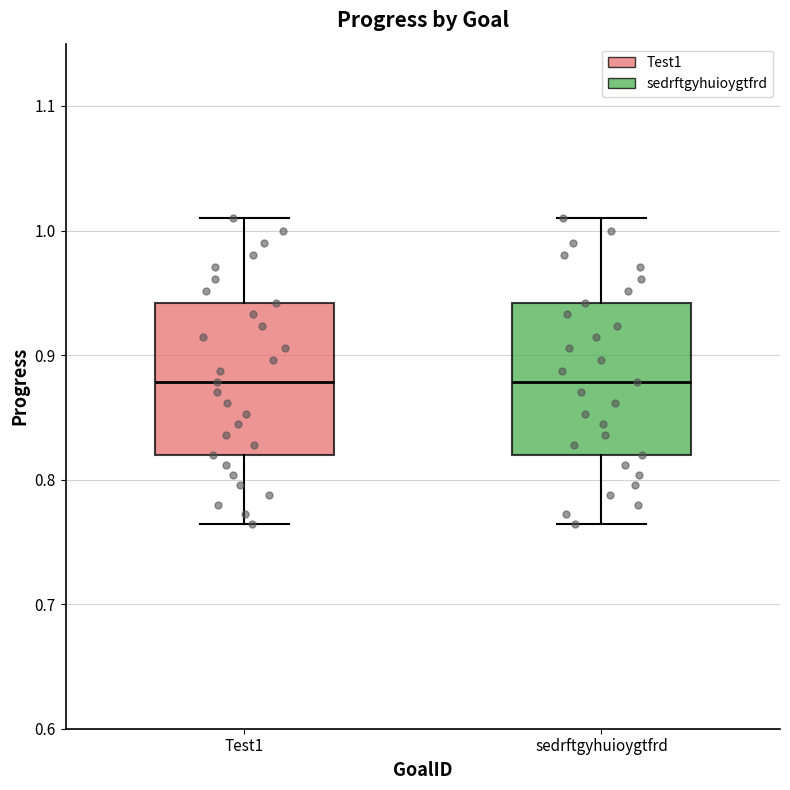

Reading left to right, transcribe this box plot: for each box, give where its median line is, the range the box spans, and where its two whiskers end, as read against the y-axis. The values are not printed on the chart, so give them approximately, as read against the axis.

Test1: median 0.88, box 0.82 to 0.94, whiskers 0.76 to 1.01
sedrftgyhuioygtfrd: median 0.88, box 0.82 to 0.94, whiskers 0.76 to 1.01